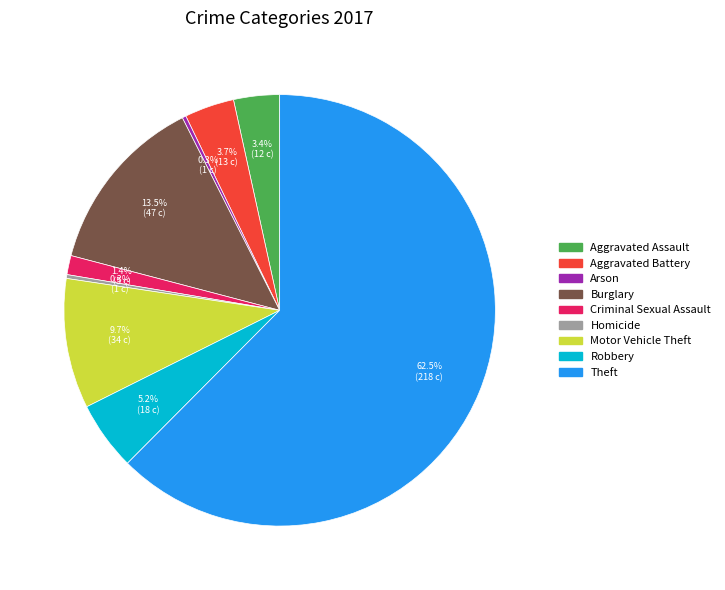

Is Theft the majority of the pie?

Yes